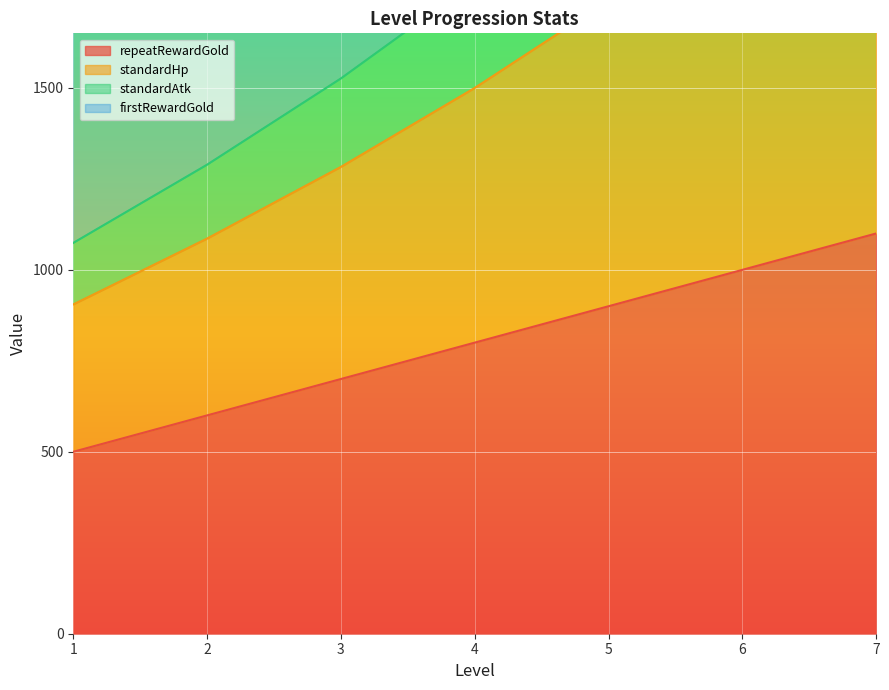

Which has a higher value, 1 or 2?

2